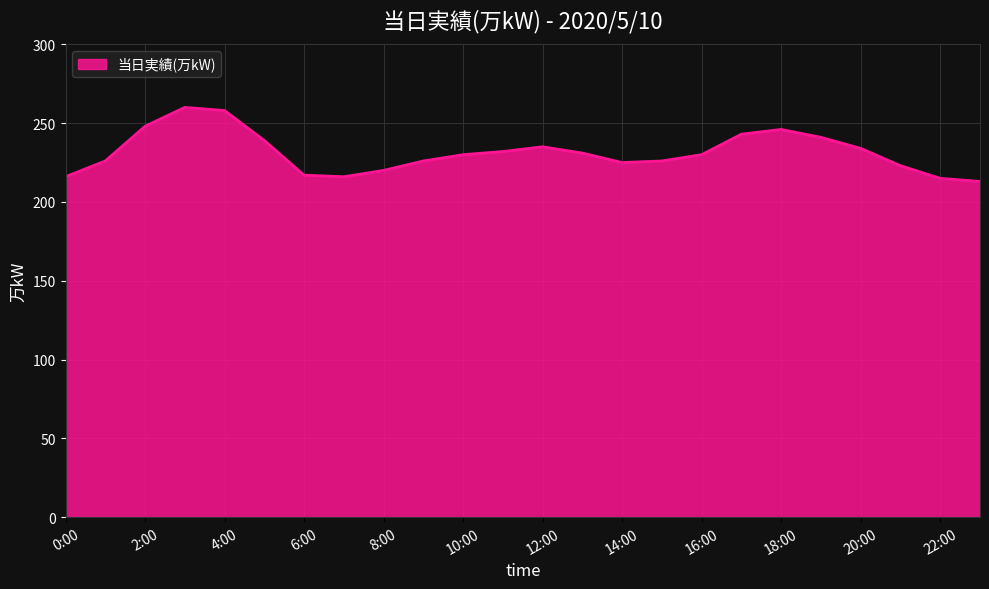

What is the smallest value displayed?

213